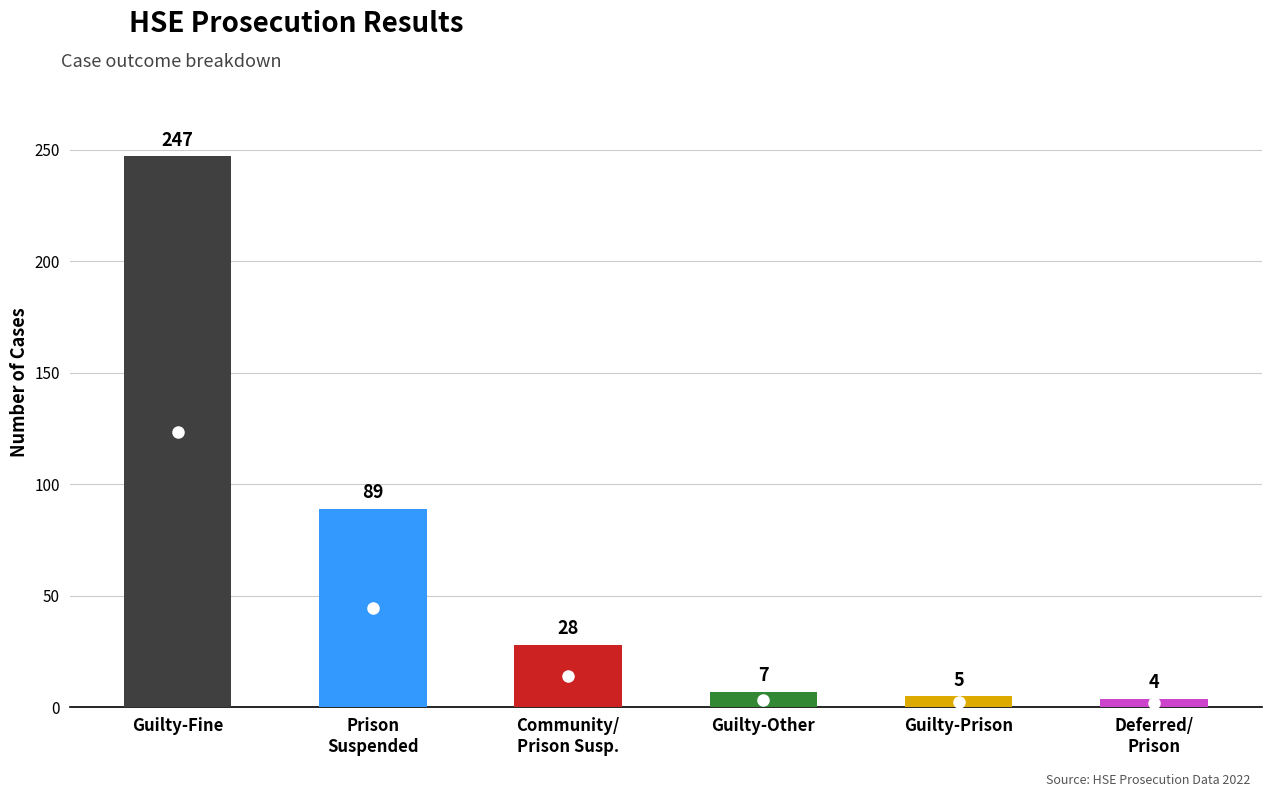

Reading left to right, what are all the values shown in this chart?

247	89	28	7	5	4